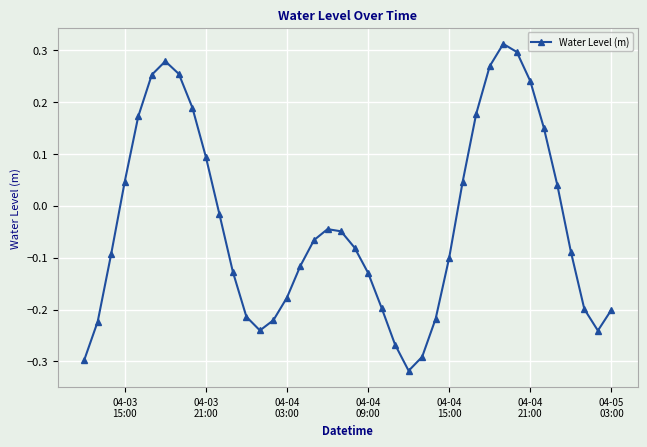

How many interior local valleys (lower than both neighbors) does the data have?

3